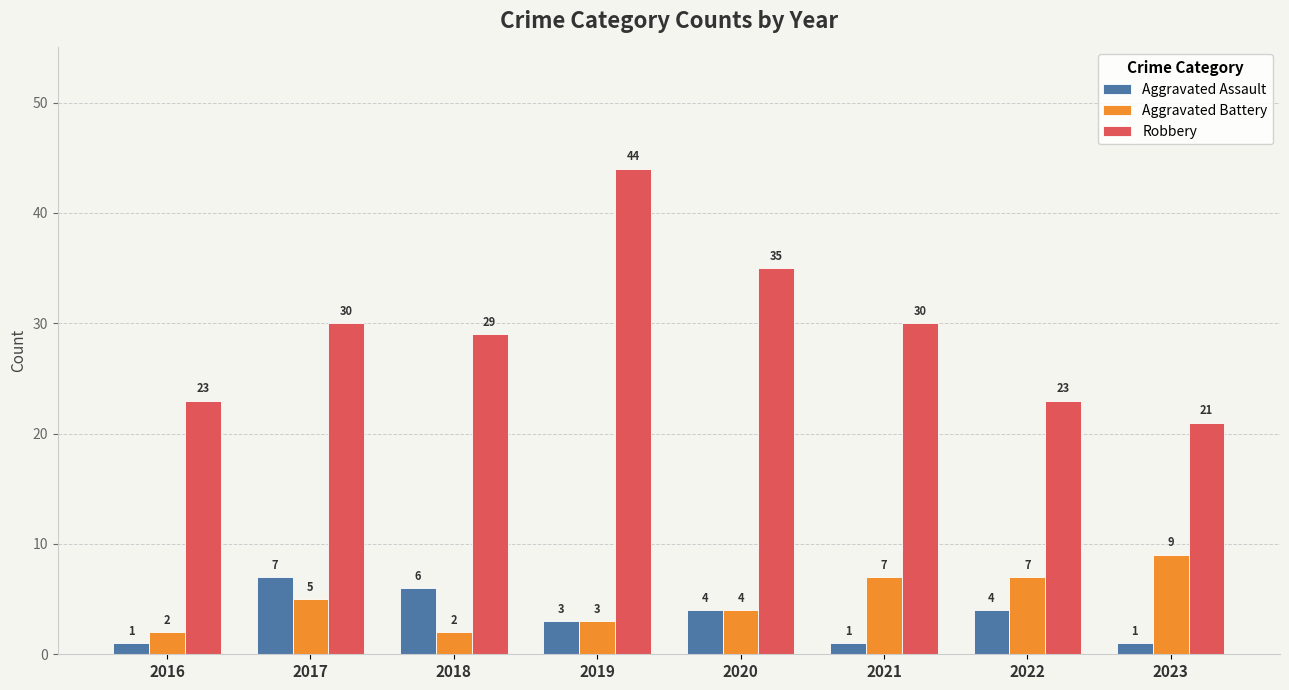

Rank the series by their maximum value, from highest to lowest.

Robbery, Aggravated Battery, Aggravated Assault